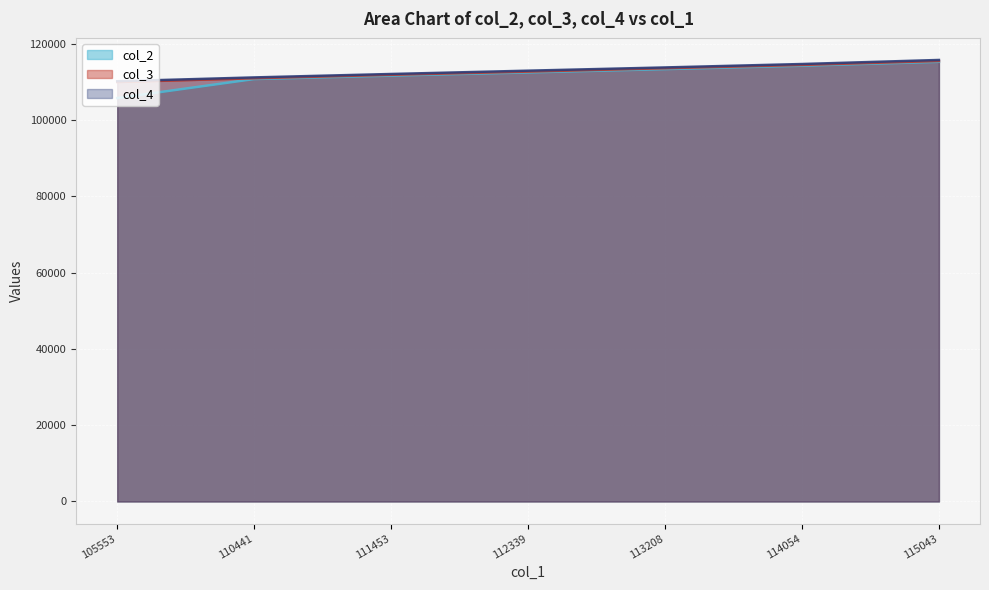

True or false: col_2 and col_4 cross at least once.

False